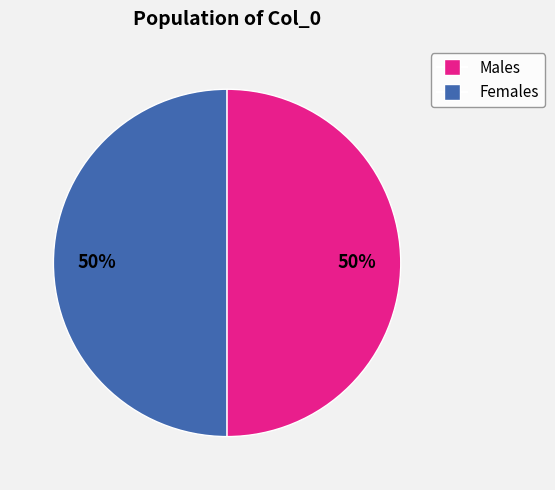

To the nearest percent, what is the average slice percentage?

50%